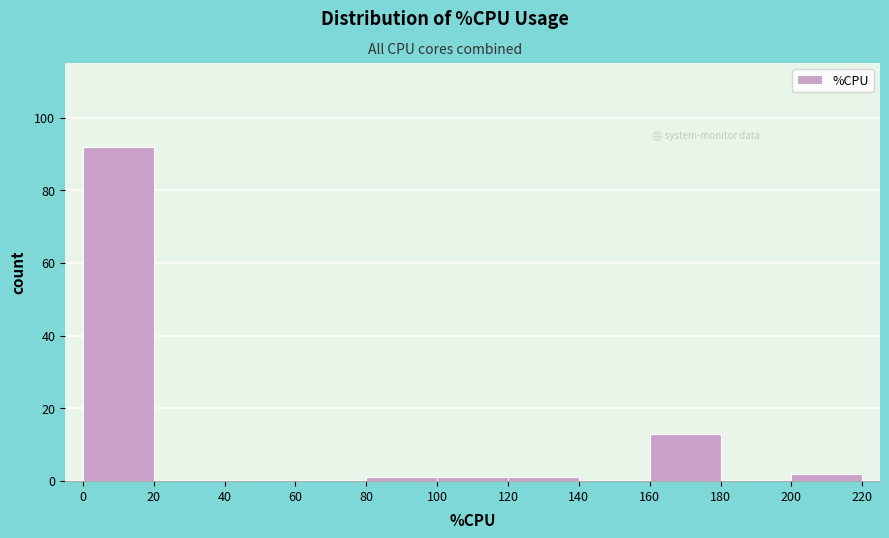

How tall is the bar that spans 200 to 220 on the x-axis? The values are not printed on the chart, so give them approximately, as read against the axis.

2